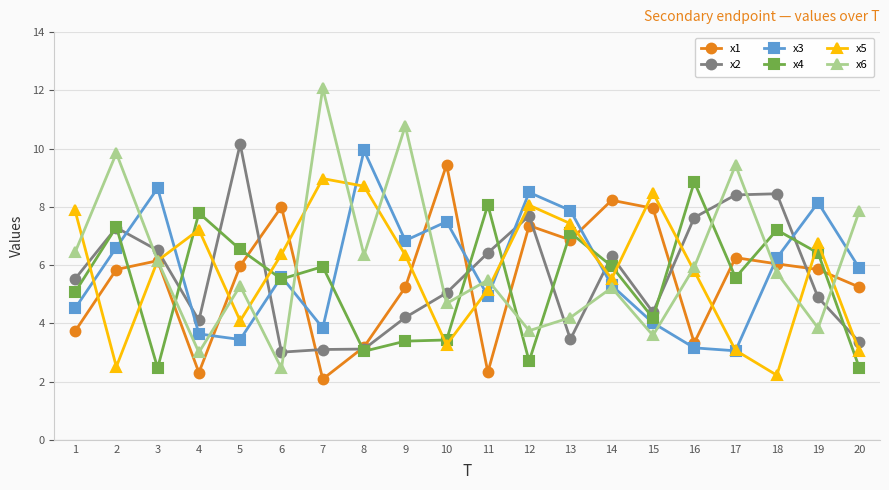

True or false: x1 has a value of 13.8 at 15.

False